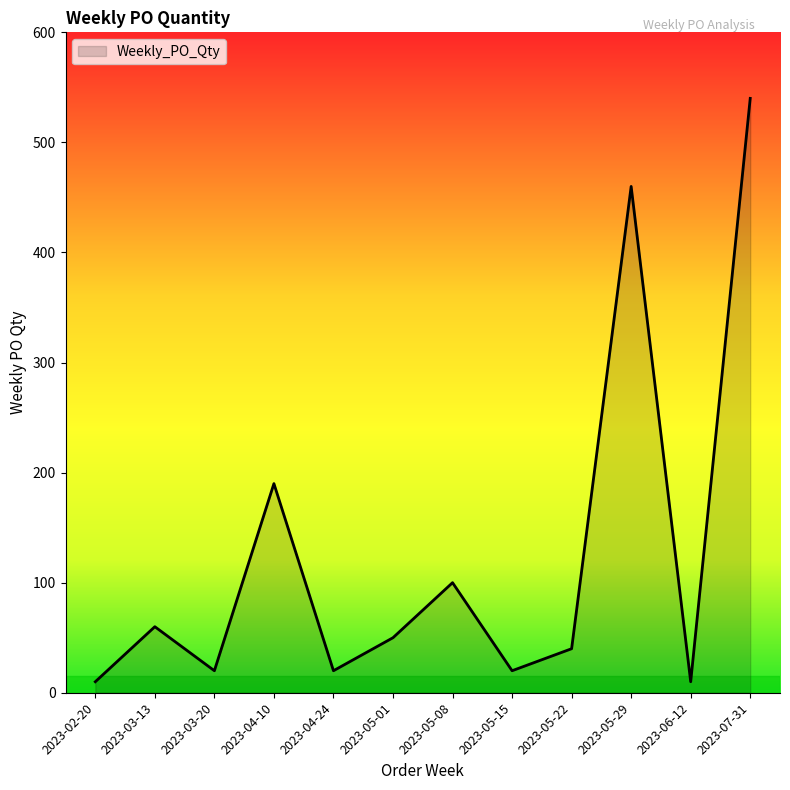

How many lines are shown in the chart?

1